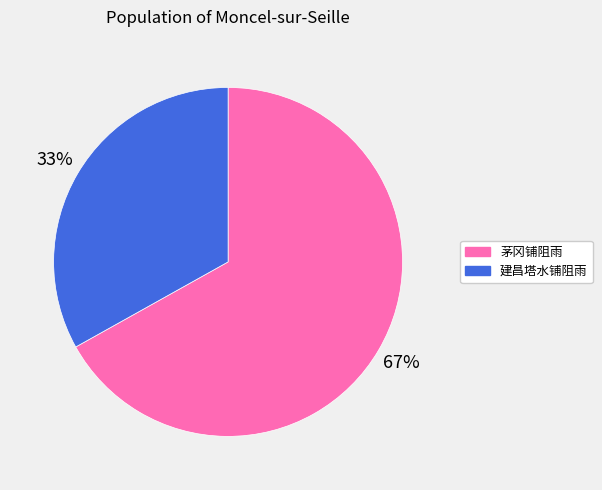

To the nearest percent, what is the combined percentage of 茅冈铺阻雨 and 建昌塔水铺阻雨?

100%